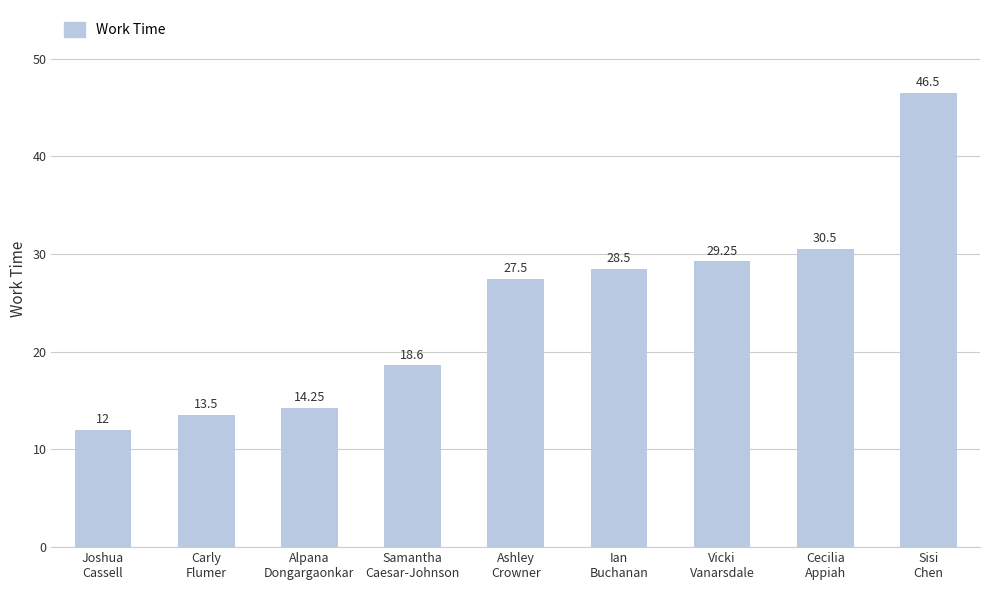

List the labels in order of value, smallest first.

Joshua
Cassell, Carly
Flumer, Alpana
Dongargaonkar, Samantha
Caesar-Johnson, Ashley
Crowner, Ian
Buchanan, Vicki
Vanarsdale, Cecilia
Appiah, Sisi
Chen